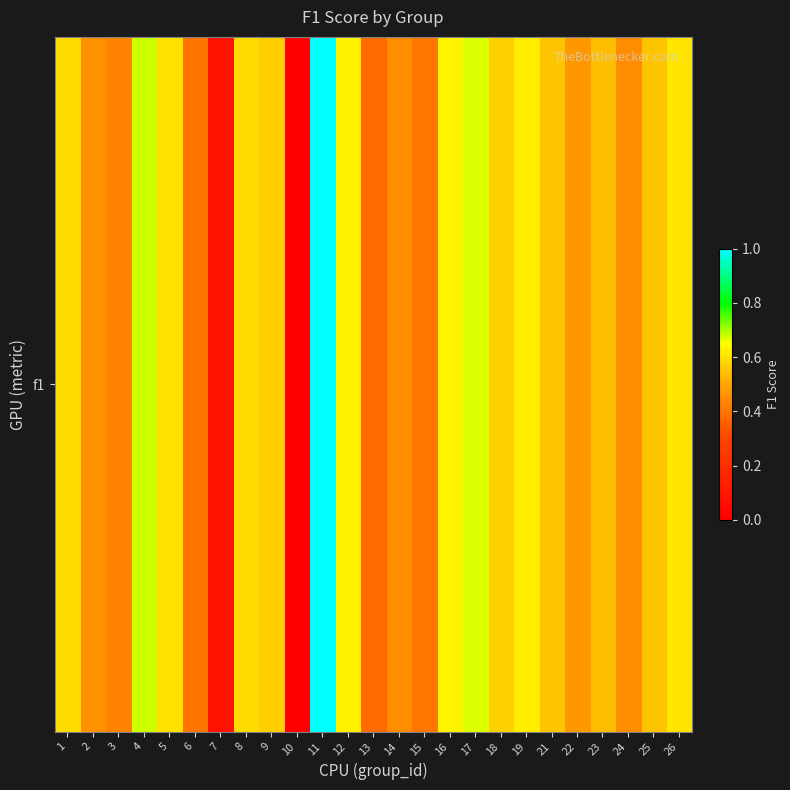

Count the number of data series in this chart.

1